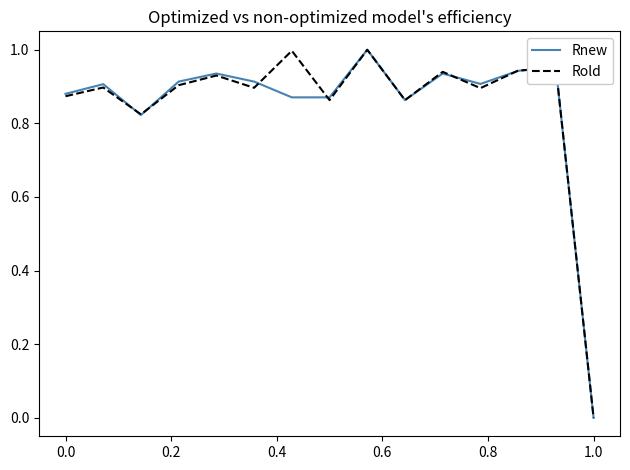

What are all the series names shown in the legend?

Rnew, Rold